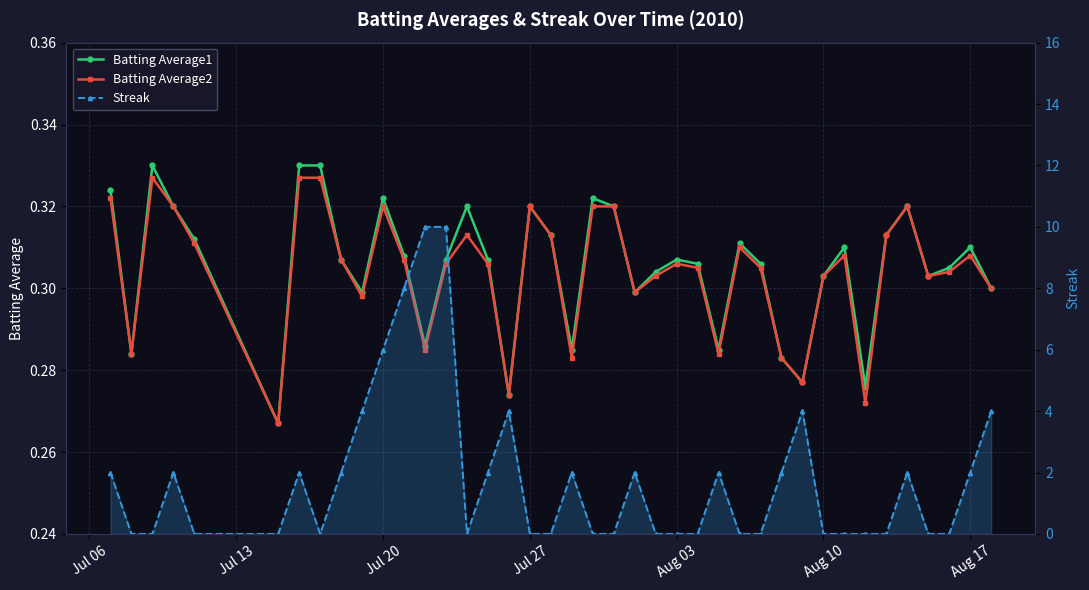

Is it true that Batting Average2 equals 0.2 at Jul 06?

False